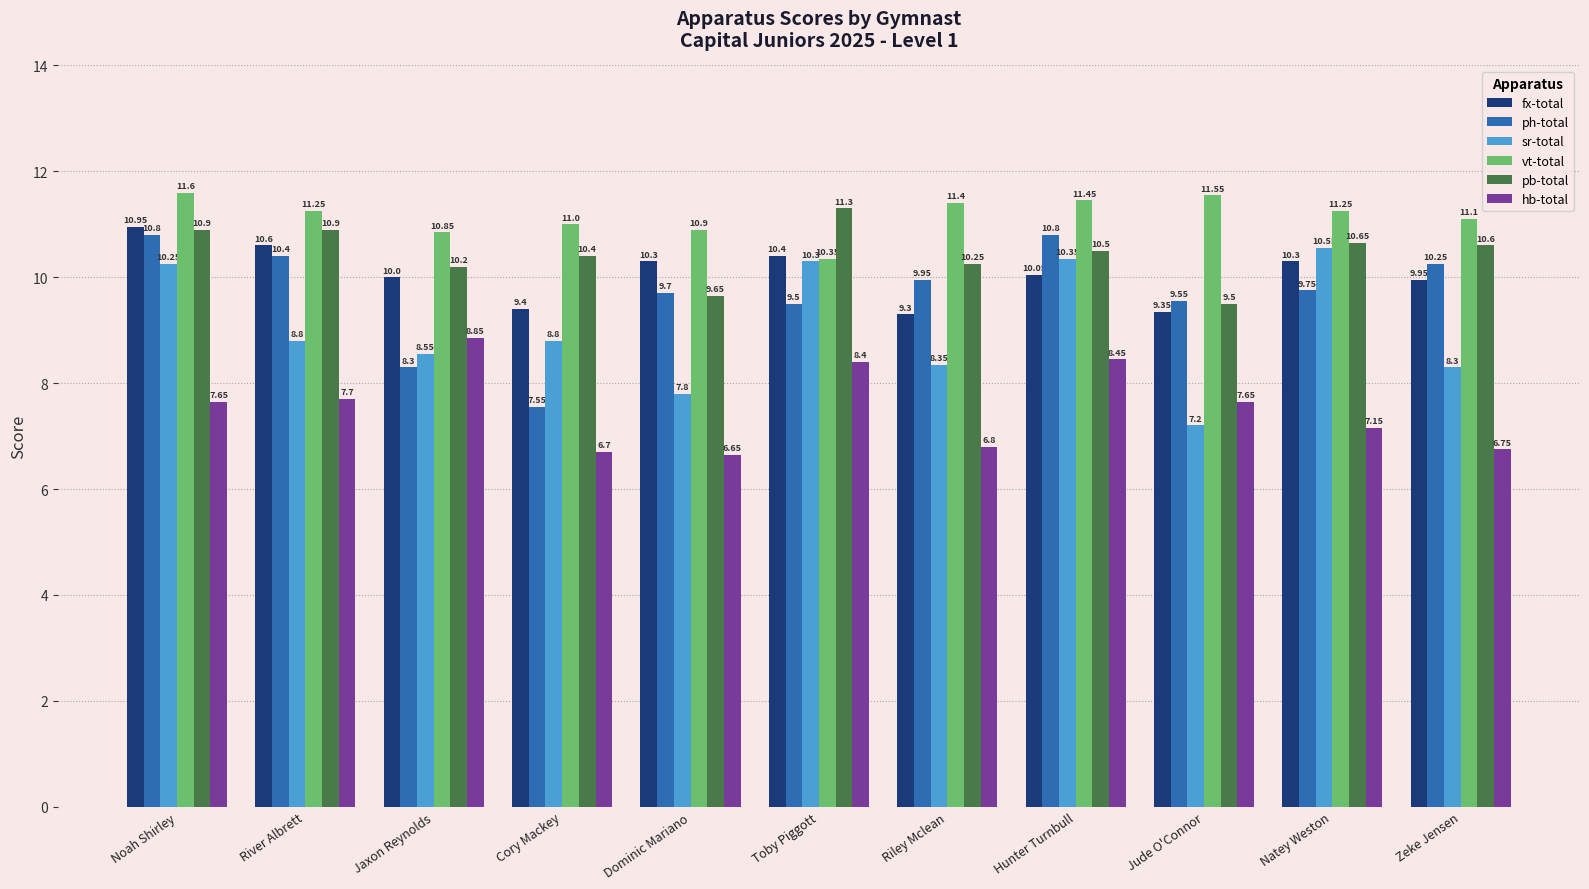

What is the average value of the vt-total series?

11.2